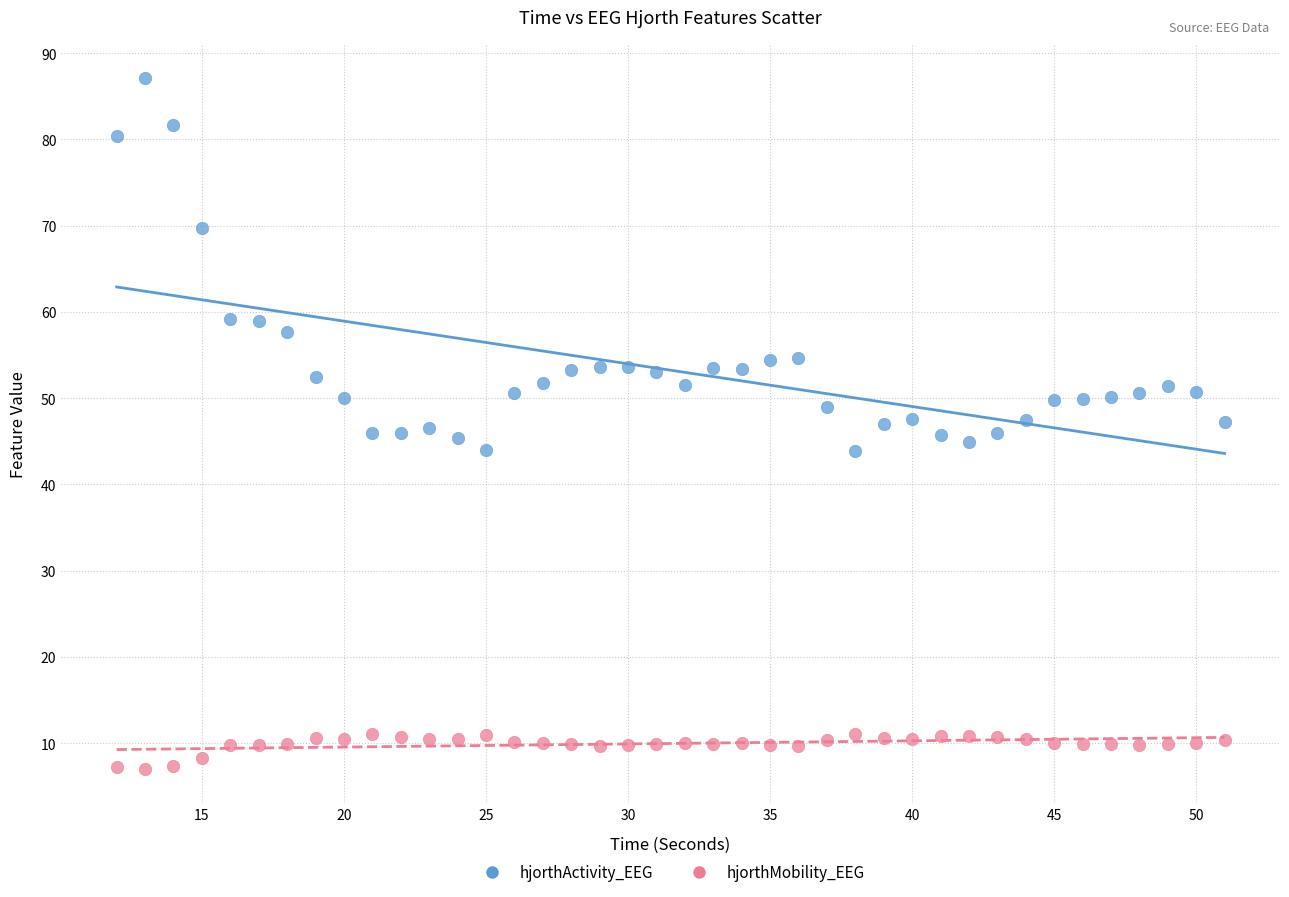

What are all the series names shown in the legend?

hjorthActivity_EEG, hjorthMobility_EEG